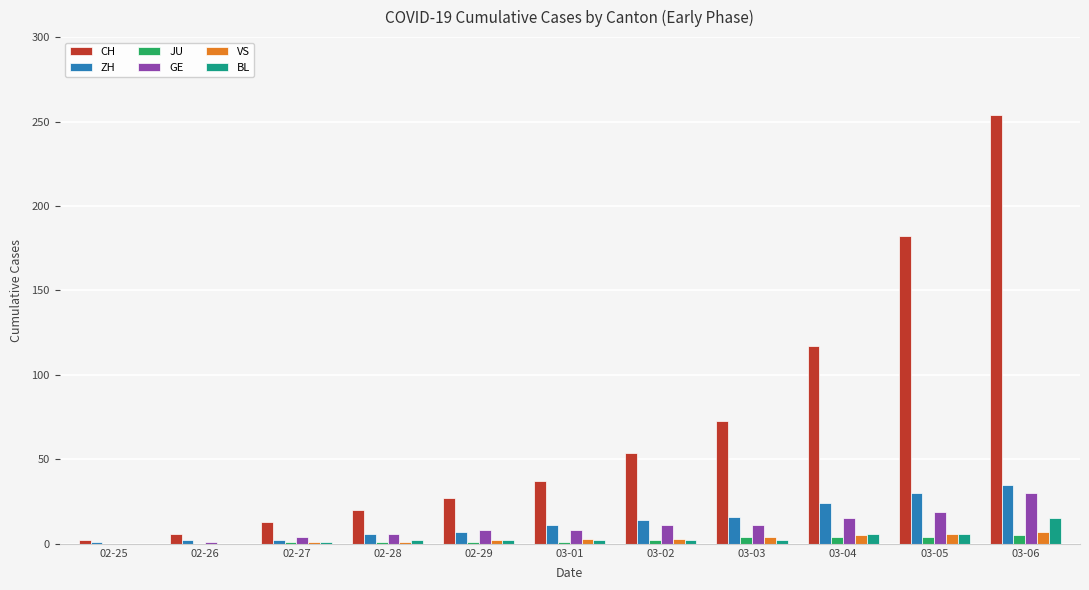

How many data points does each series have?

11